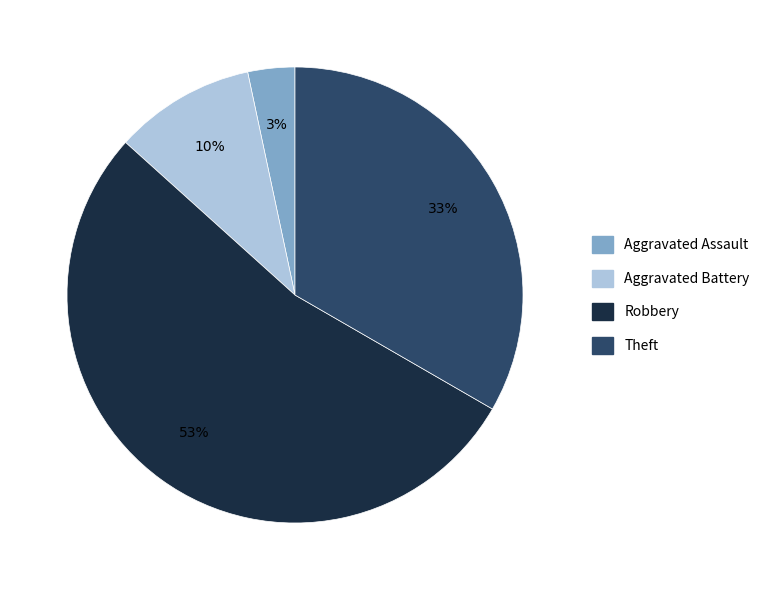

Is there any slice that represents more than half of the pie?

Yes